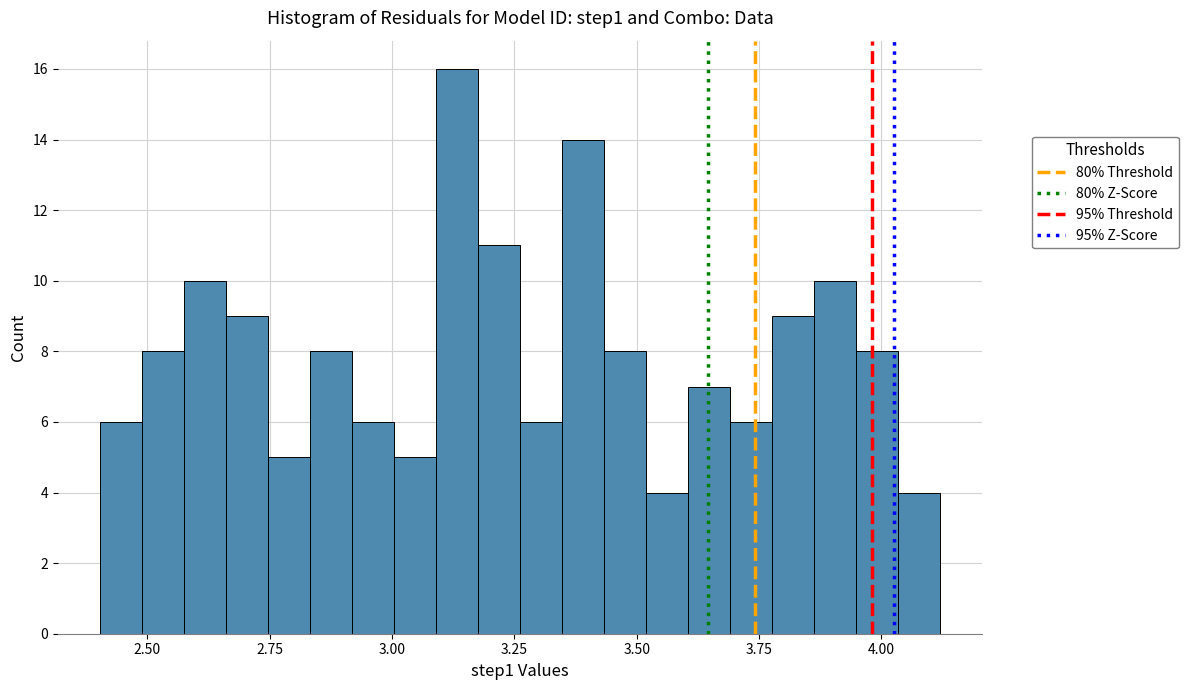

Read against the x-axis, roughly where is the centre of the tallest bar?

3.15